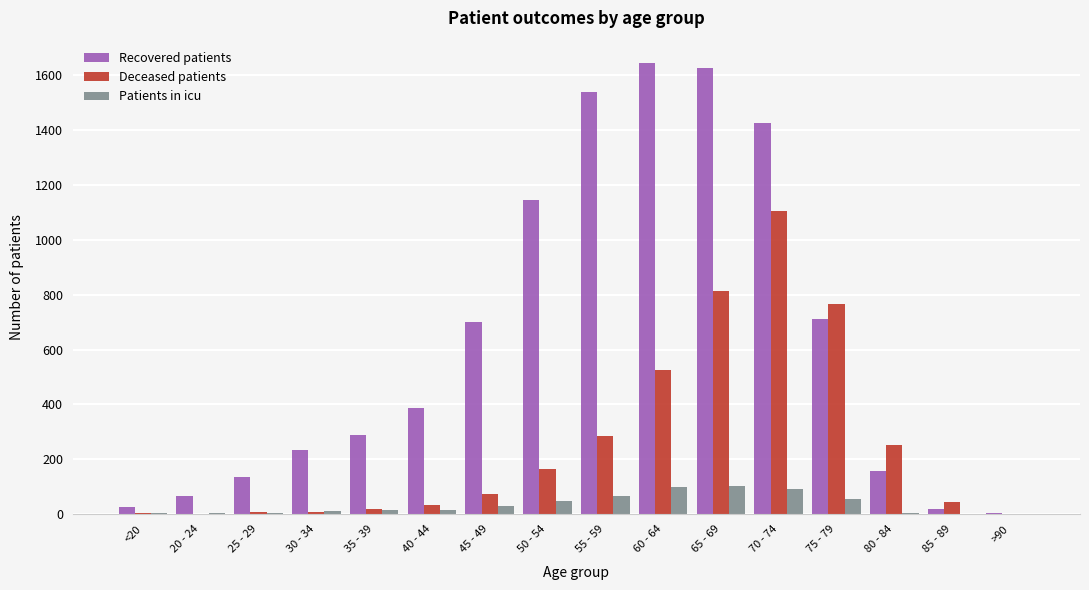

At which category does the chart reach its peak across all series?

60 - 64